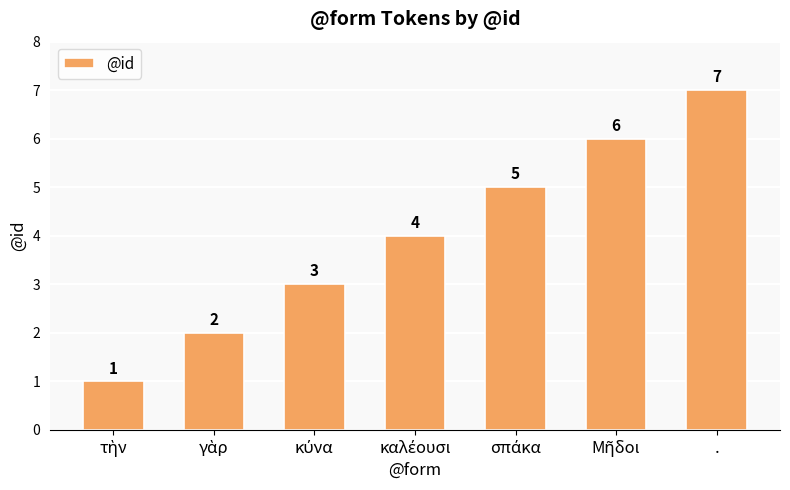

What is the value of the 5th bar from the left?

5